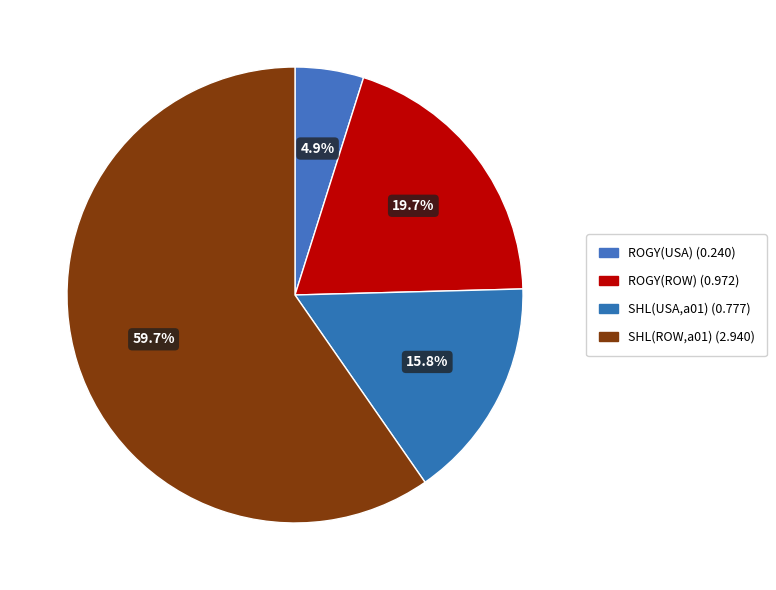

Count the number of slices in the pie.

4